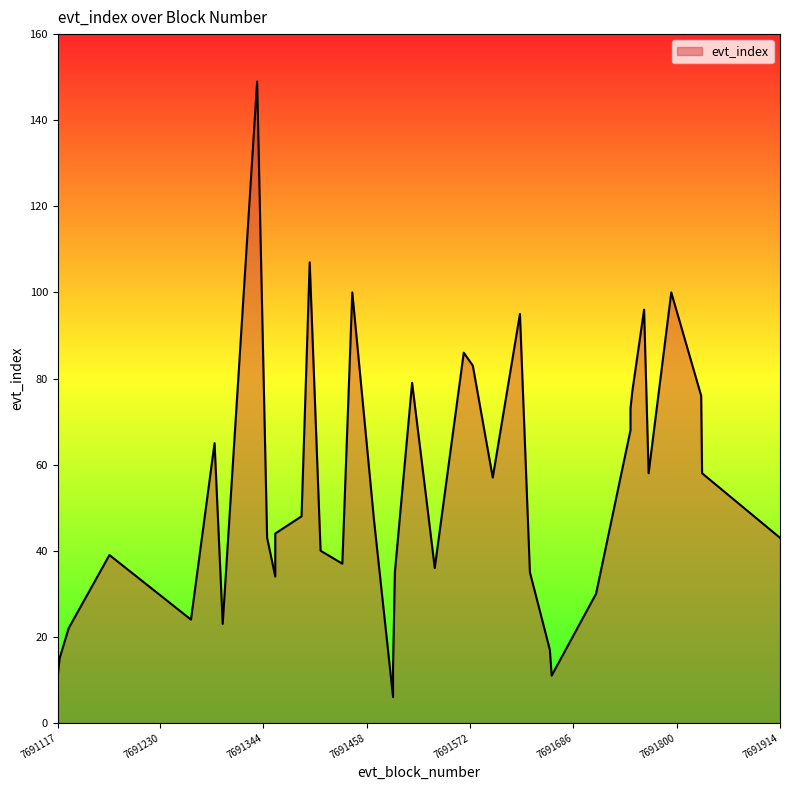

What is the difference between the values at 7691711 and 7691914?

13